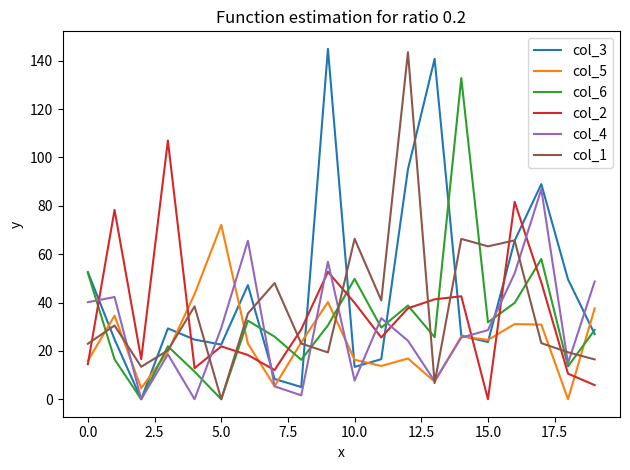

Which series has the largest total across all categories?

col_3